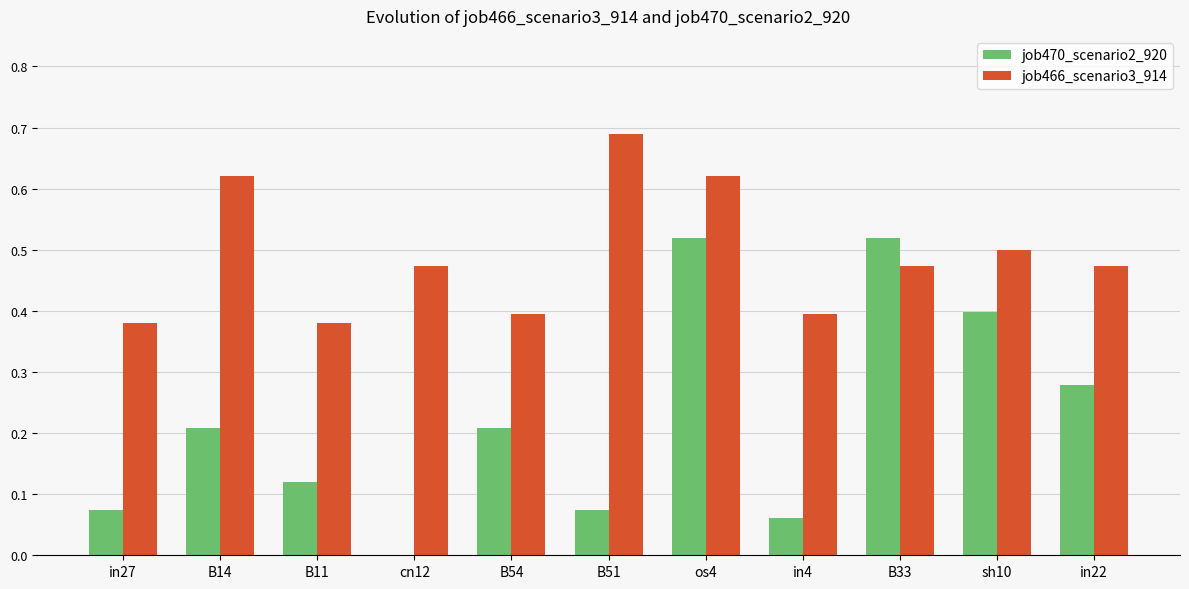

How many groups of bars are there?

11